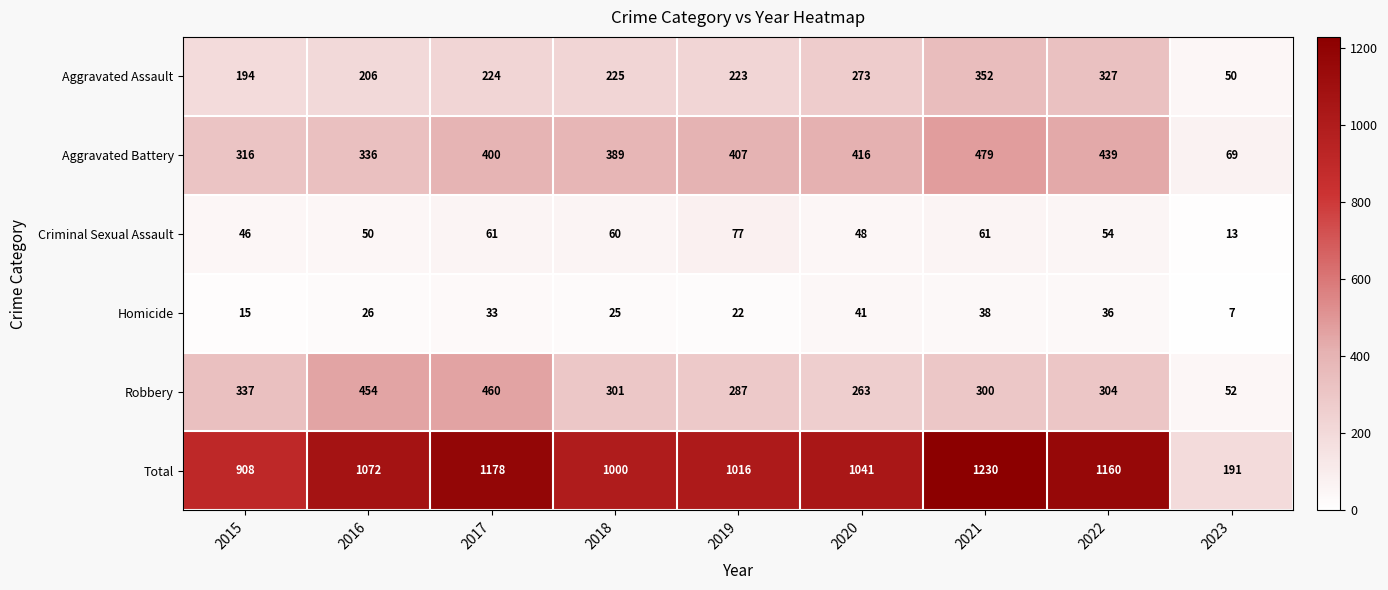

What is the difference between the maximum and minimum values in the Robbery series?

408